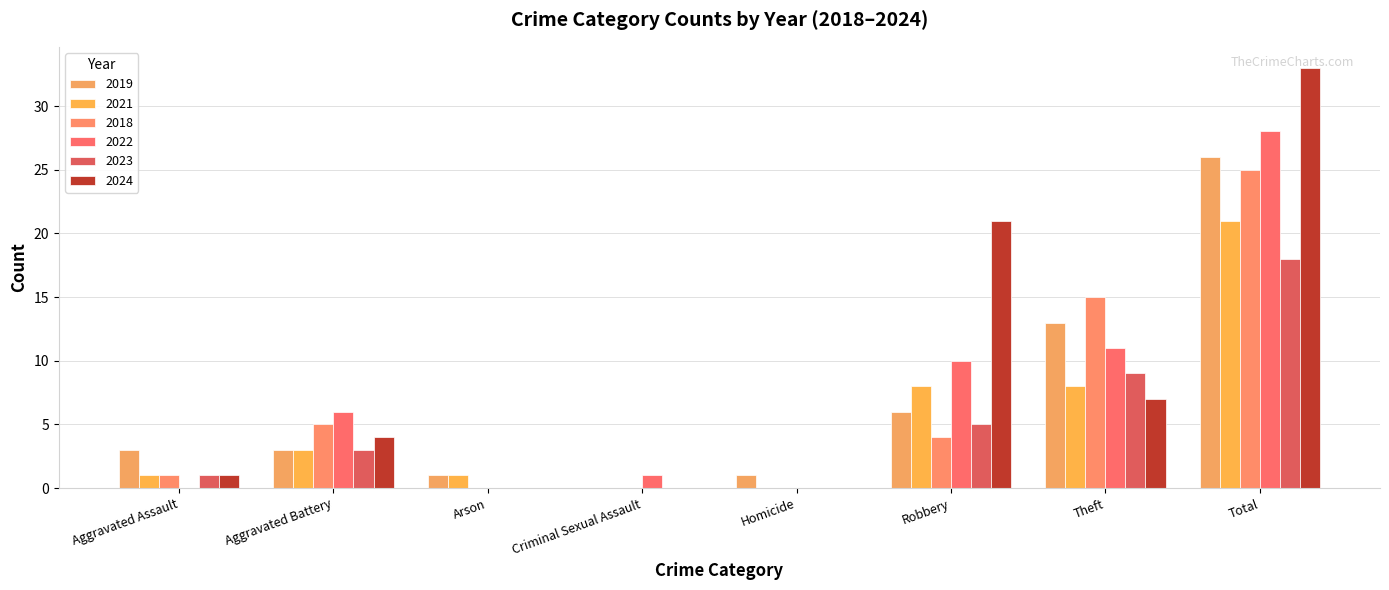

List the labels in order of 2018 value, largest first.

Total, Theft, Aggravated Battery, Robbery, Aggravated Assault, Arson, Criminal Sexual Assault, Homicide